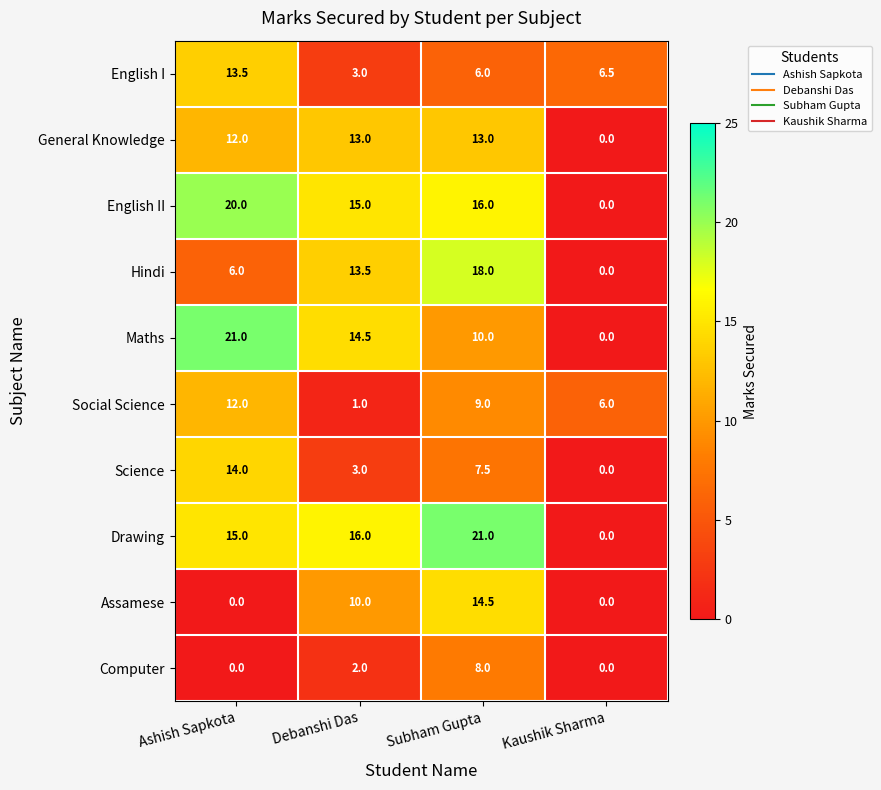

What is the difference between the Computer values at Kaushik Sharma and Debanshi Das?

2.0